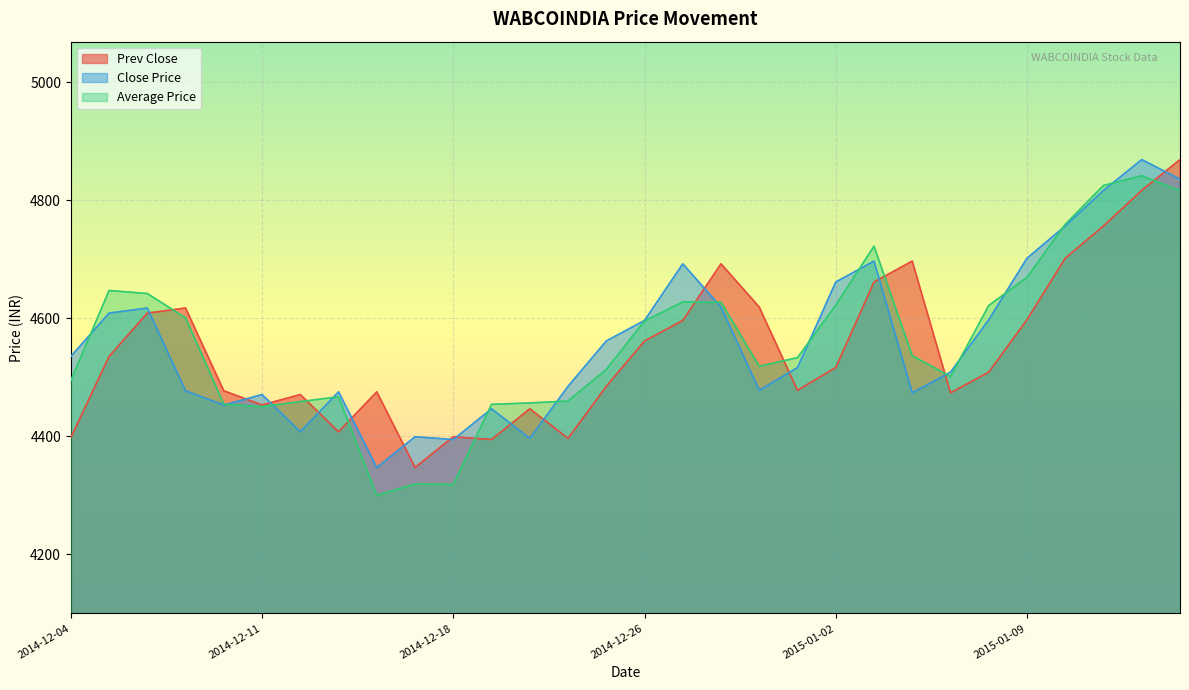

Which series changed the most between 2014-12-05 and 2015-01-02?

Close Price